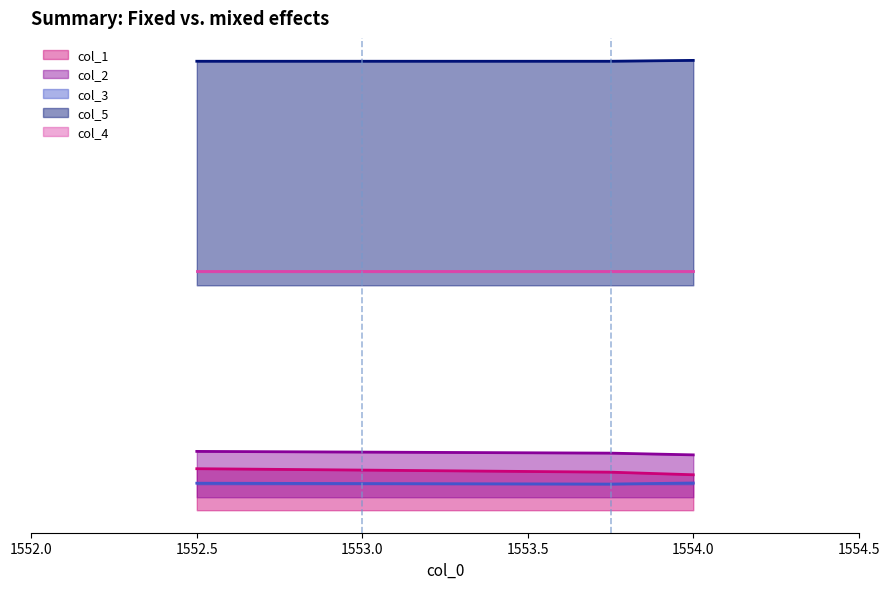

At which category is the sum across all series the highest?

1552.5